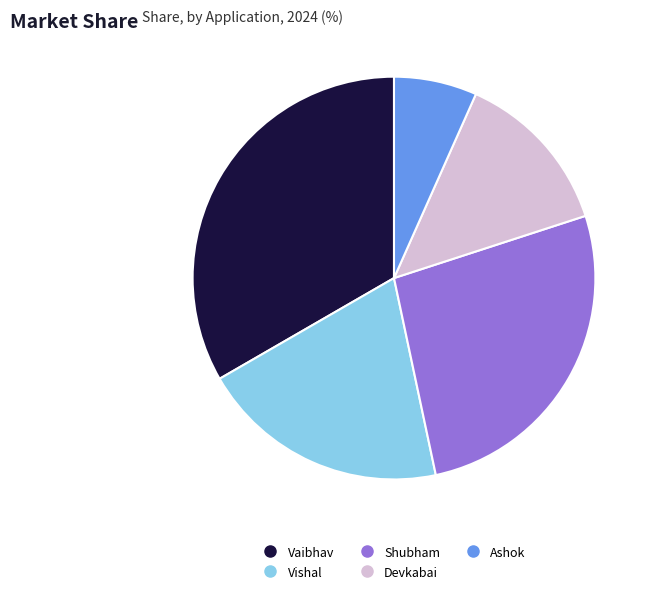

Do Devkabai and Shubham together represent more than half of the pie?

No